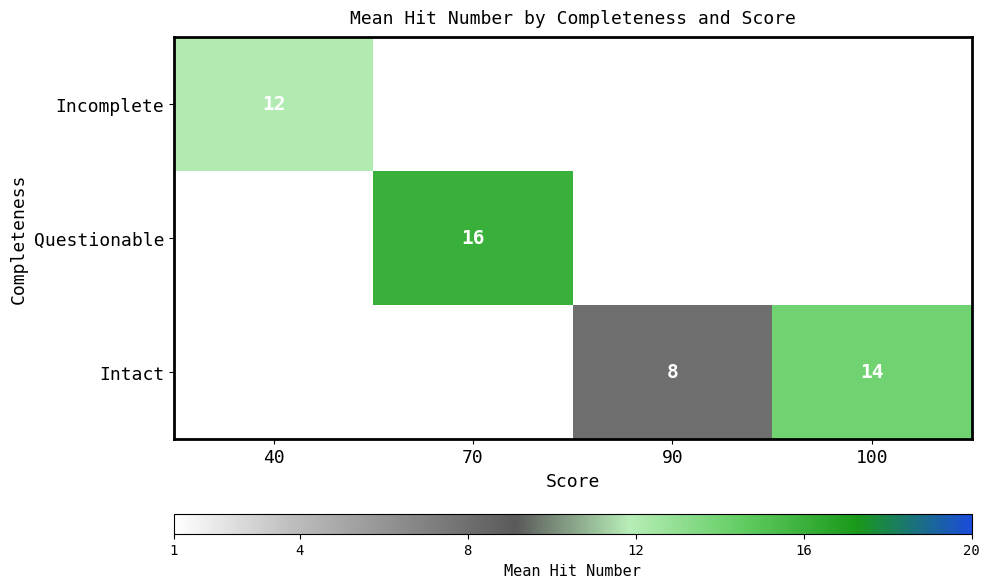

Is it true that Intact equals 14 at 100?

True